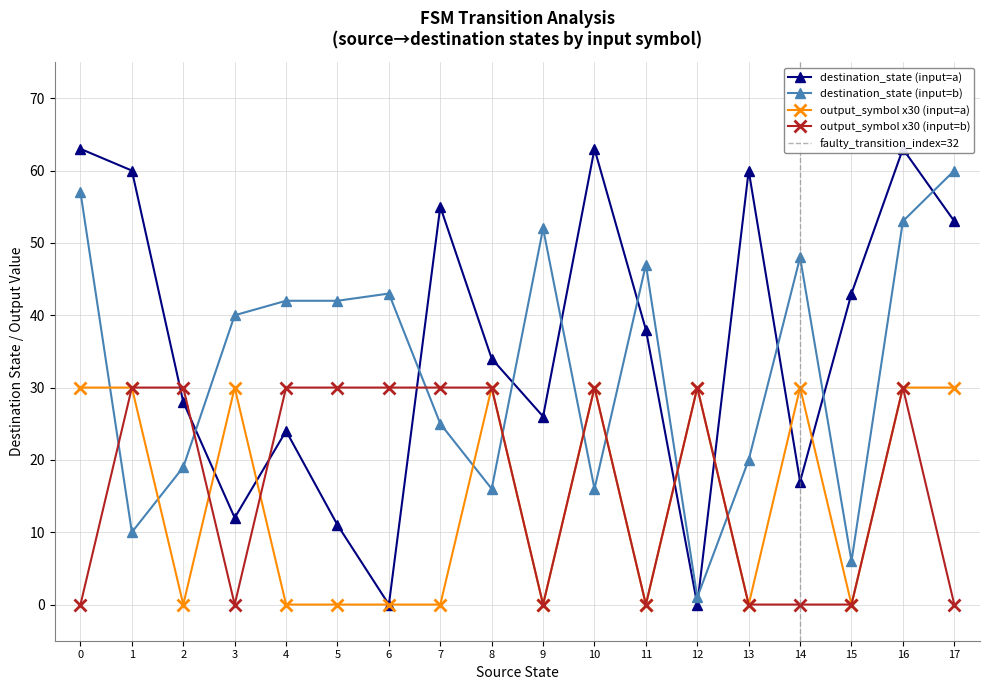

Is this an area chart (filled region under the line)?

No